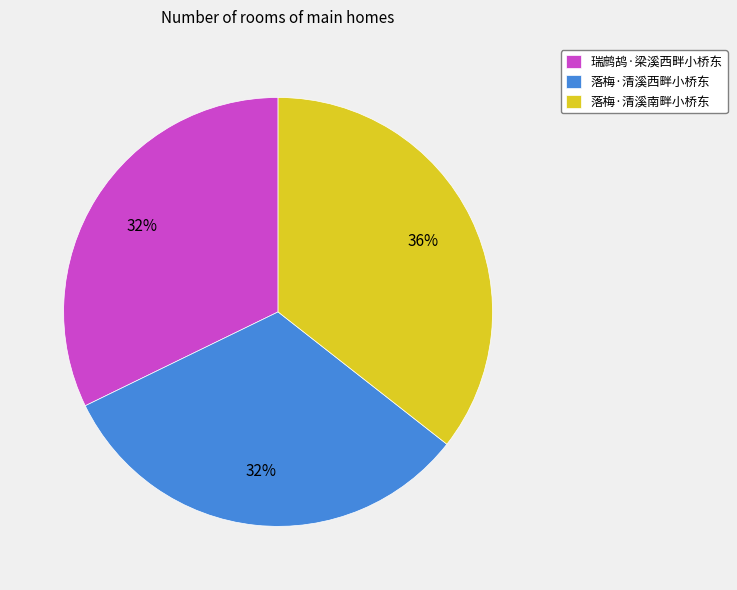

To the nearest percent, what is the combined percentage of 瑞鹧鸪·梁溪西畔小桥东 and 落梅·清溪南畔小桥东?

68%